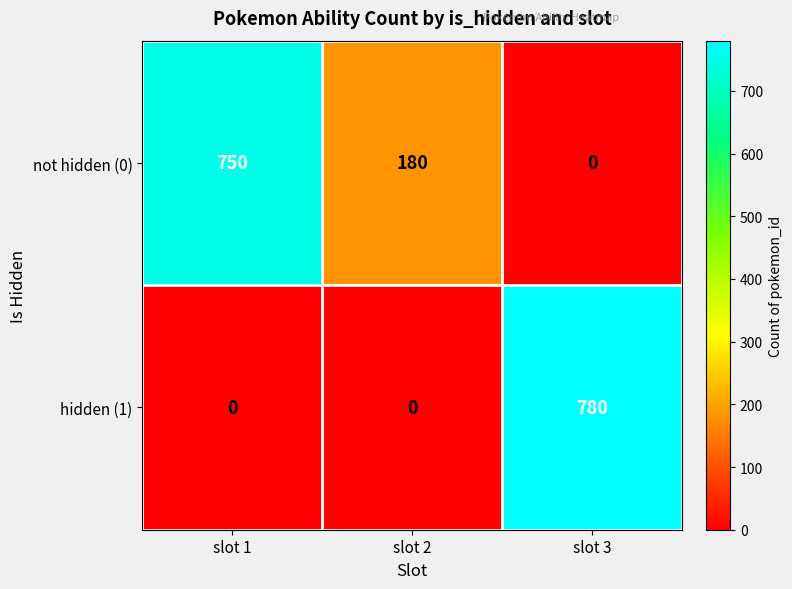

Which series has the largest total across all categories?

not hidden (0)